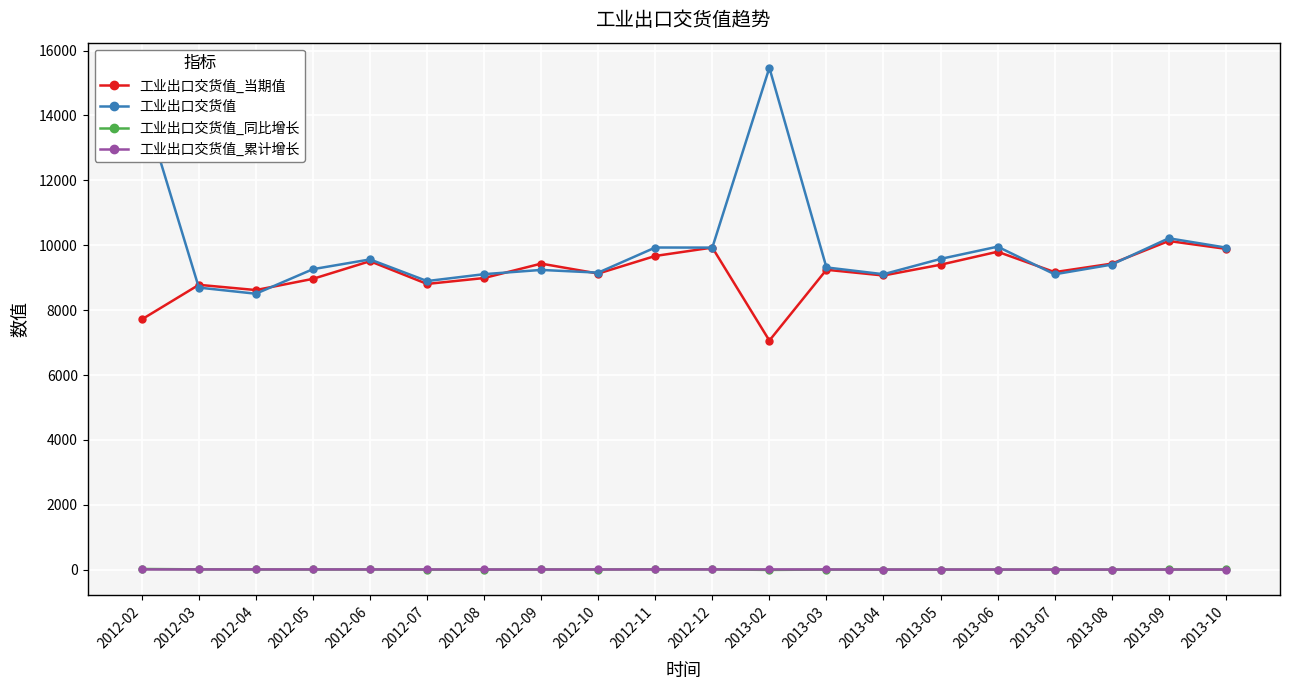

The value of 工业出口交货值 at 2012-08 is 9108.1. True or false?

True